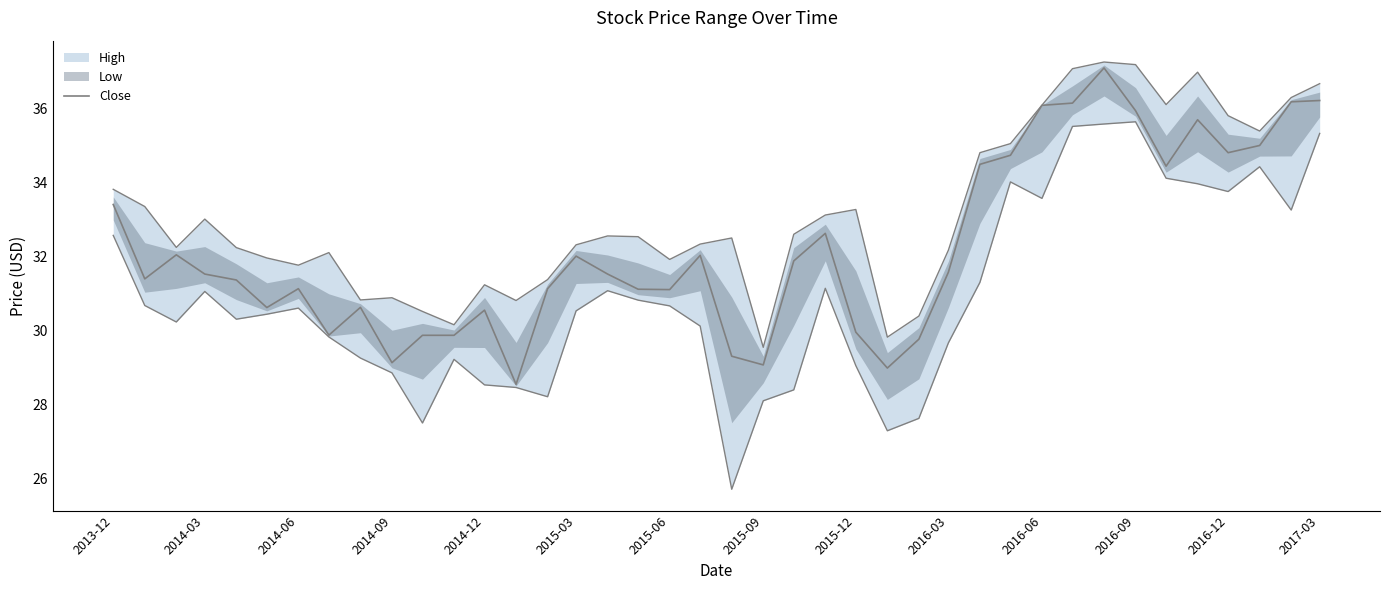

True or false: the data has more than 0 interior local peaks.

True